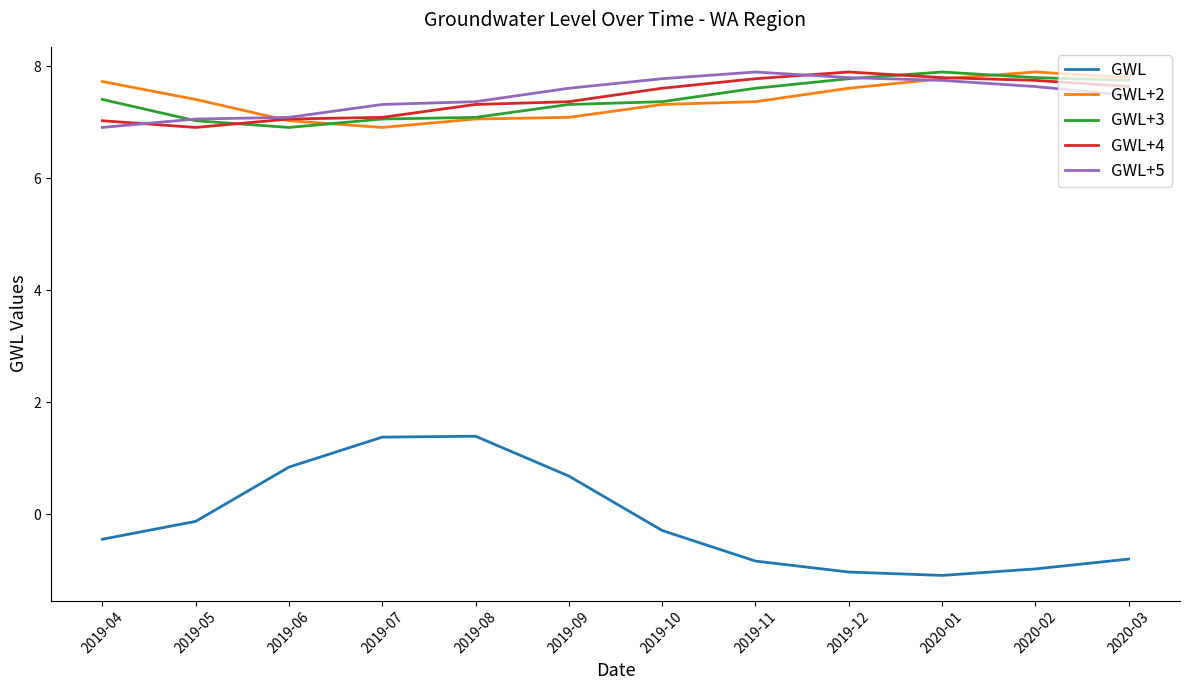

What is the difference between the maximum and second lowest values in the GWL+4 series?

0.9